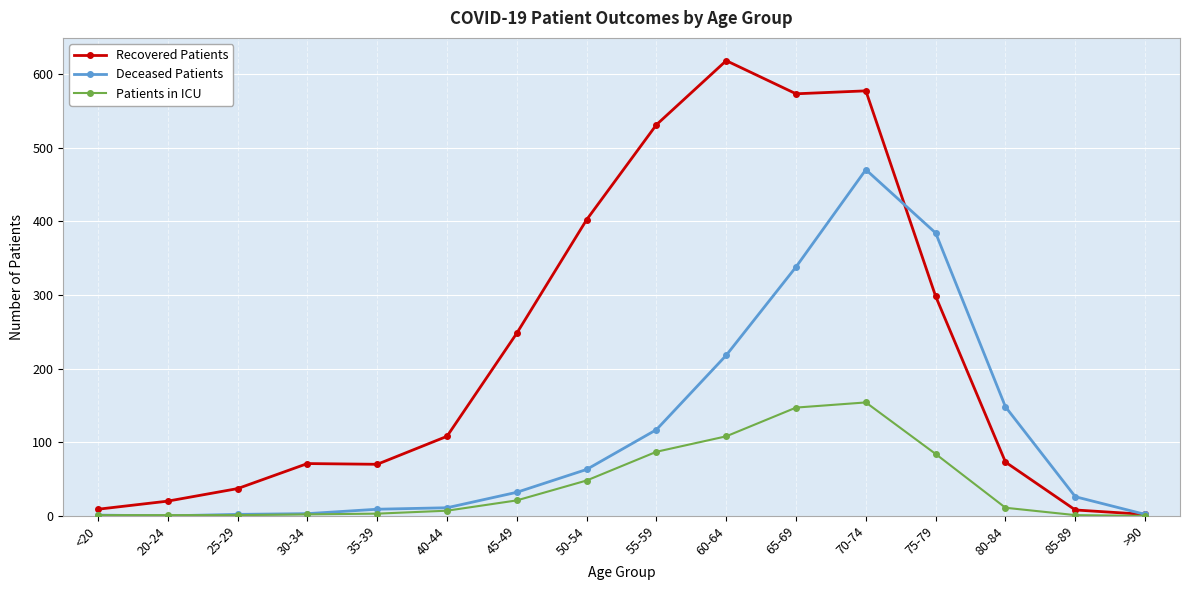

What is the maximum value for Deceased Patients?

470